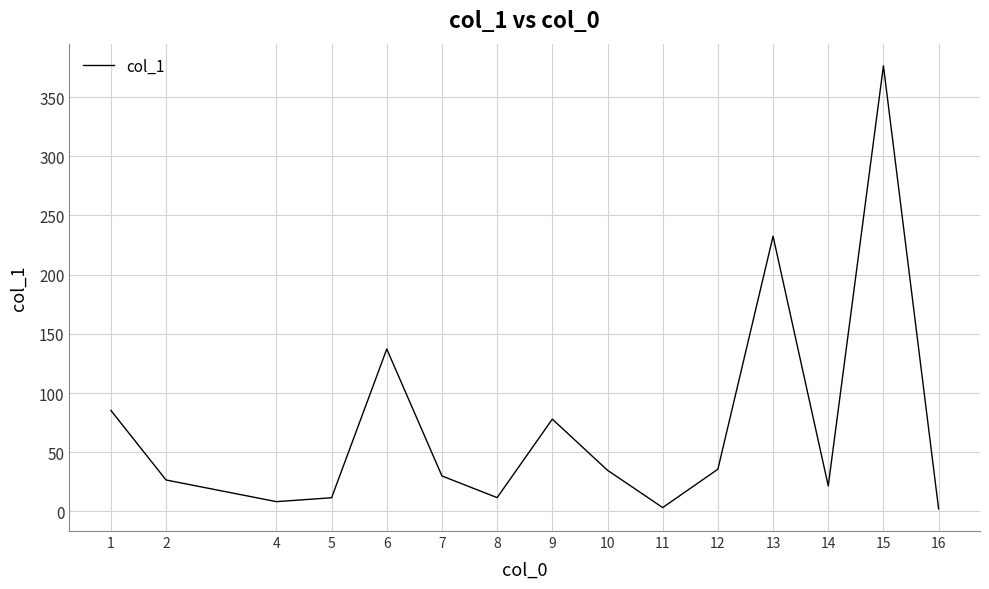

Which category has the highest value across all series?

15